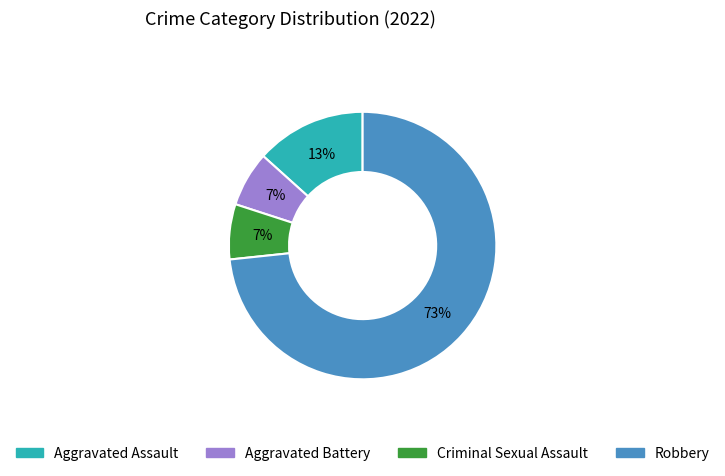

Count the number of slices in the pie.

4